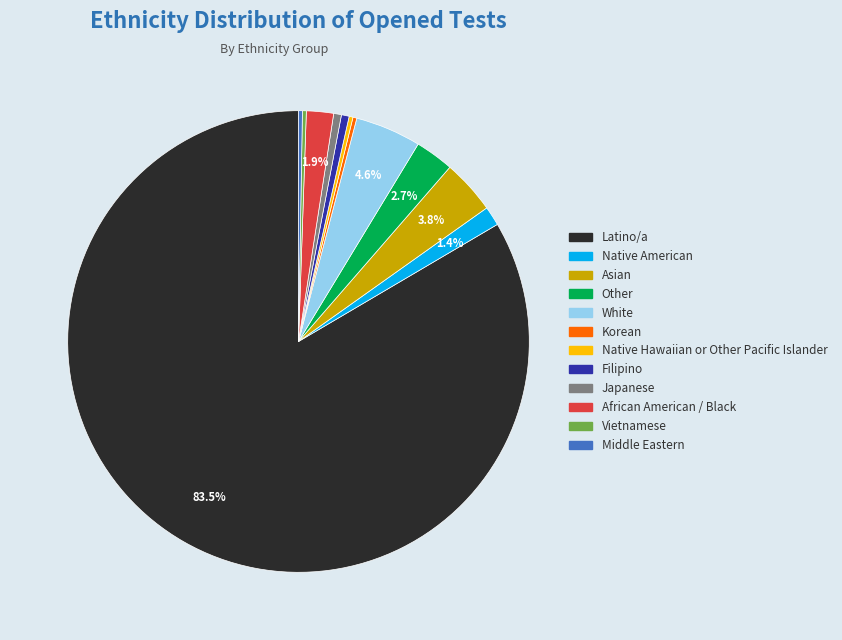

To the nearest percent, what percentage of the pie is African American / Black?

2%